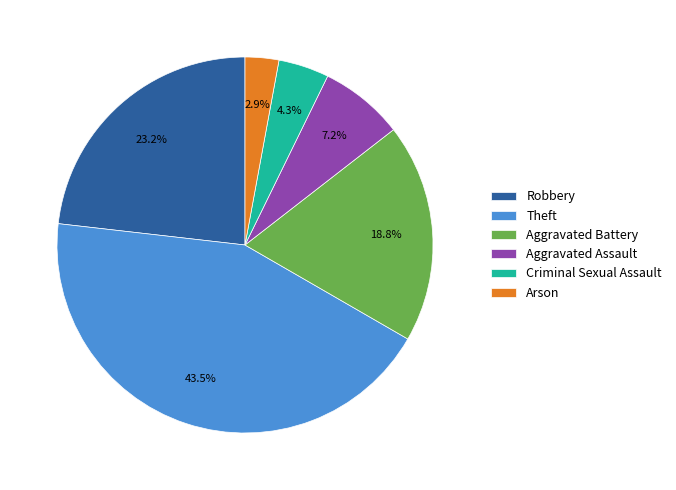

True or false: Robbery accounts for 23% of the total.

True